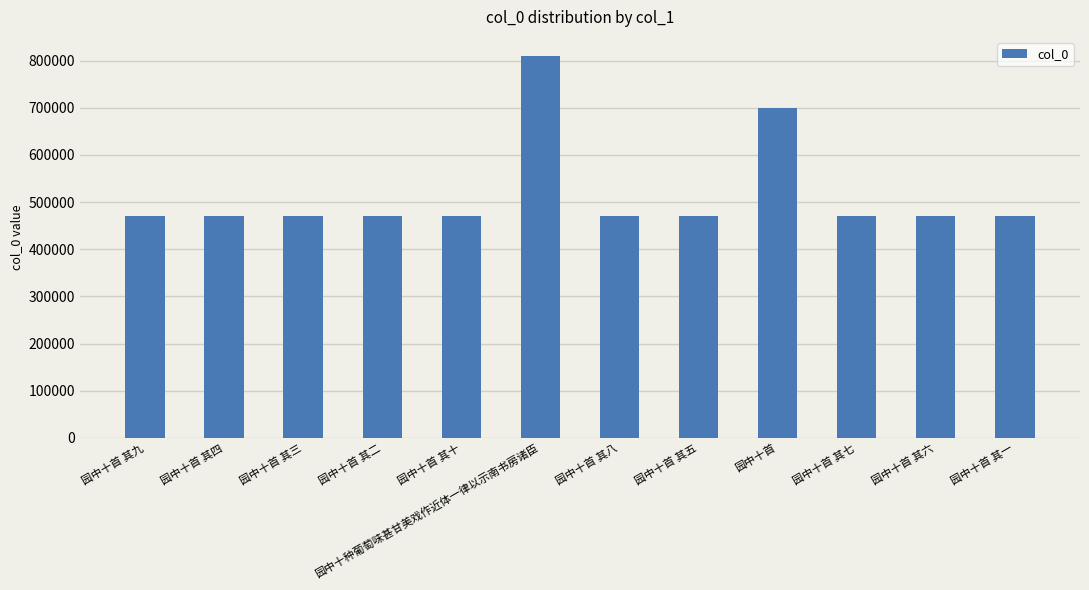

What is the value of the 11th bar from the left?

471082